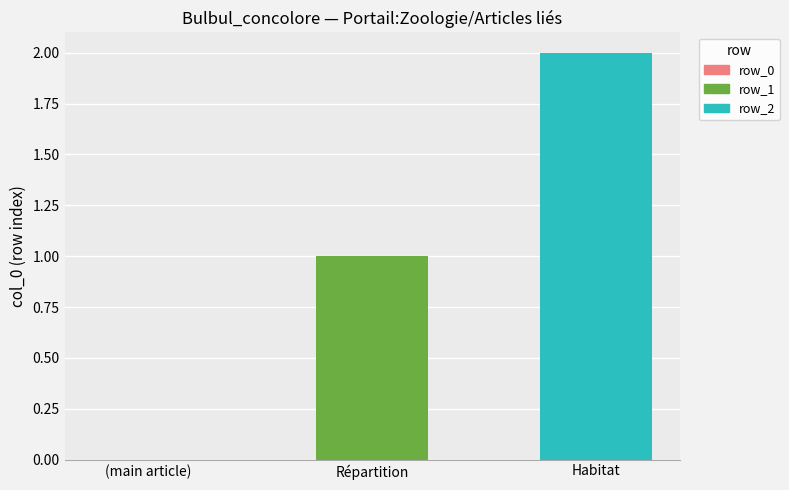

Rank the series by their maximum value, from lowest to highest.

row_1, row_2